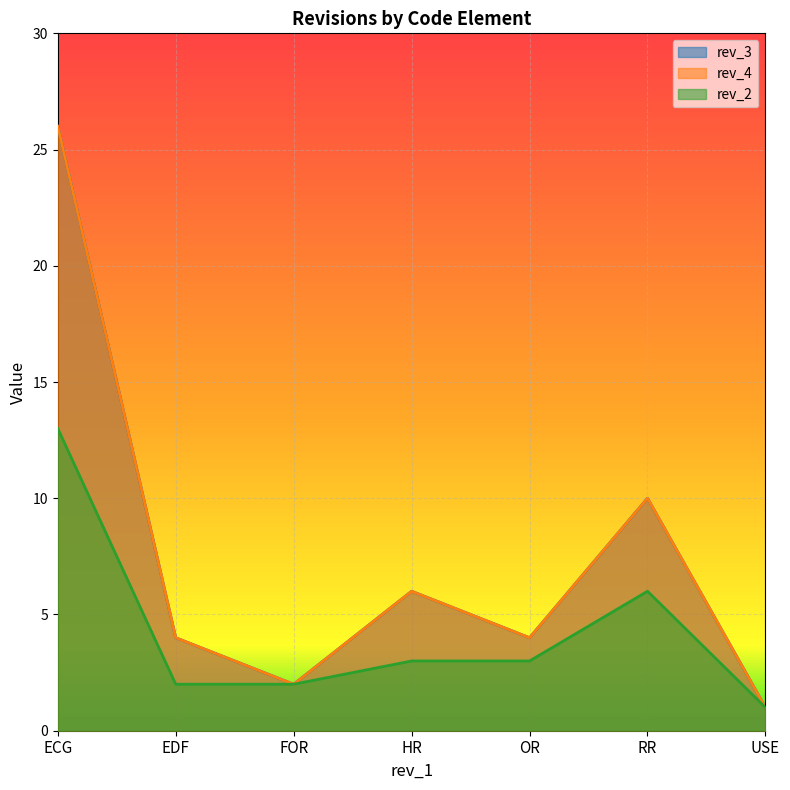

What is the difference between the maximum and minimum values in the rev_3 series?

25